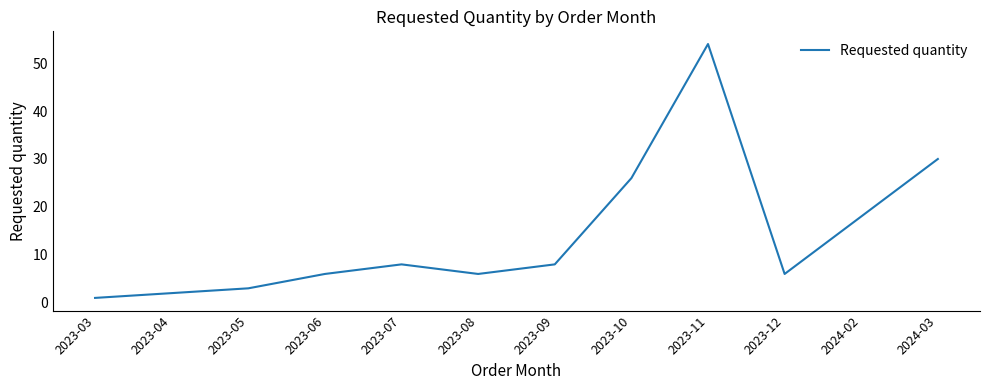

Reading left to right, what are all the values shown in this chart?

1	2	3	6	8	6	8	26	54	6	18	30